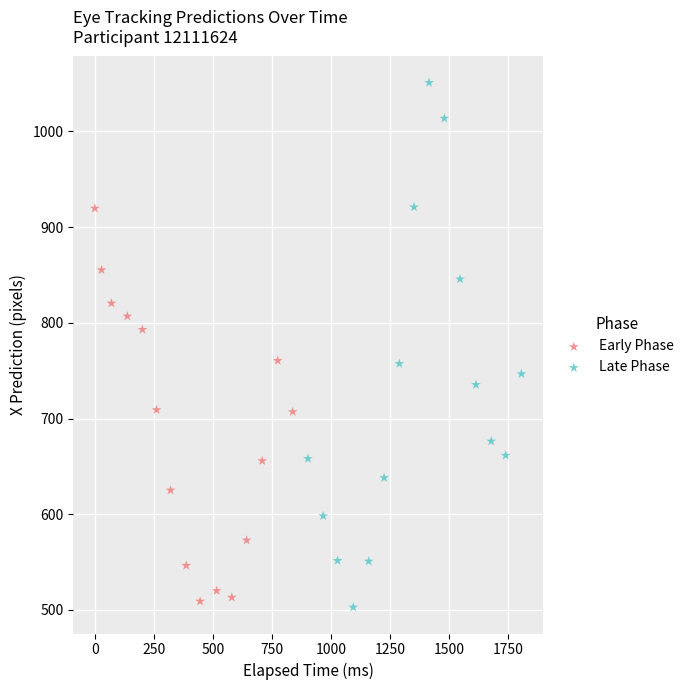

Which series has the largest Y range (max minus min)?

Late Phase